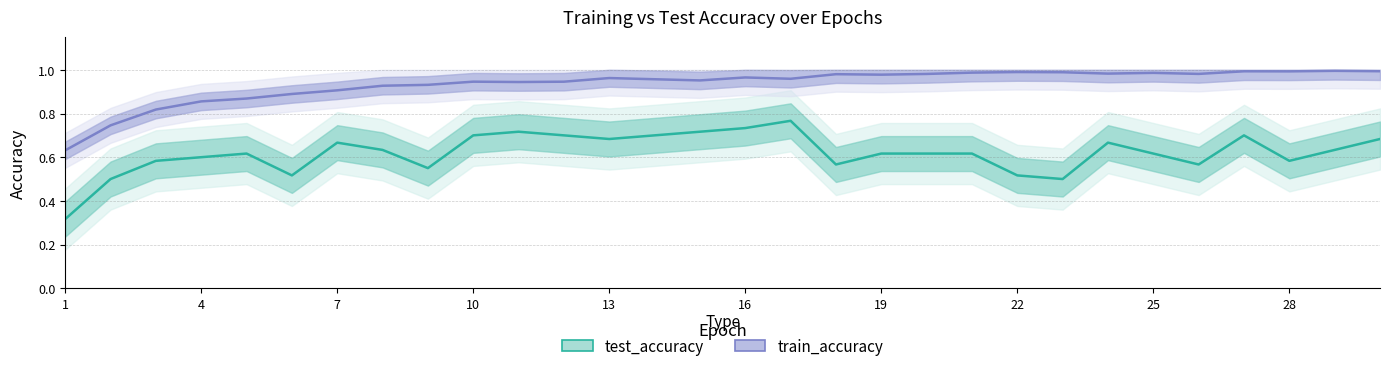

List the series in order of their overall mean, lowest first.

test_accuracy, train_accuracy